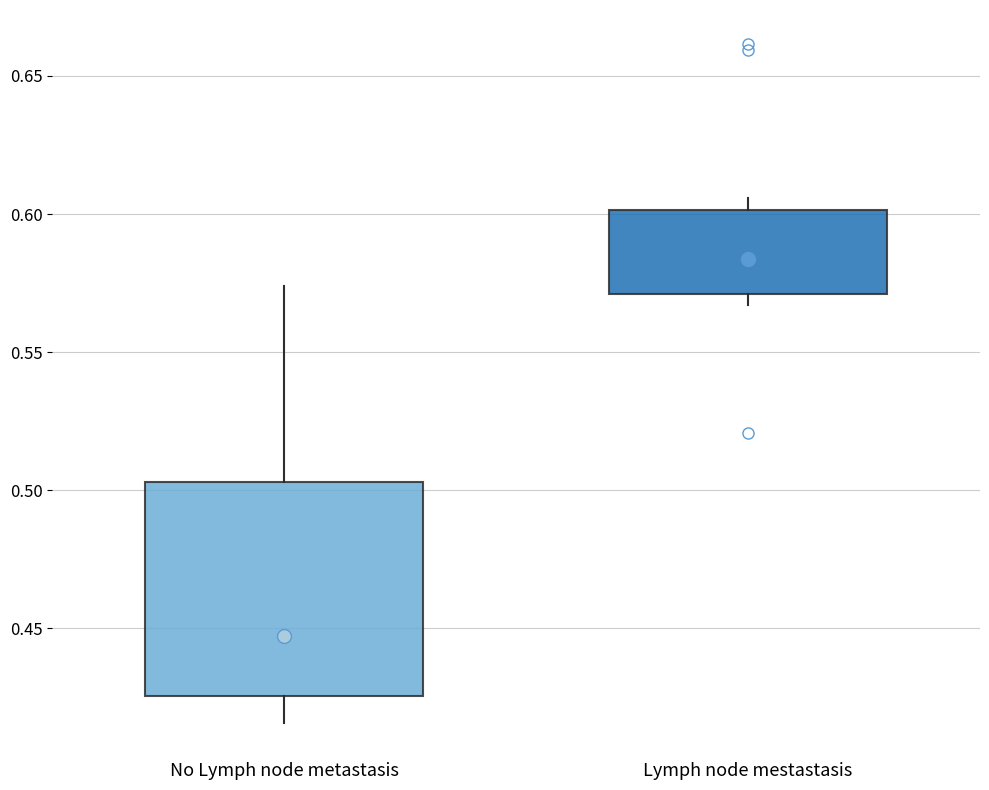

Where does the median line of the box for Lymph node mestastasis sit on the y-axis? The values are not printed on the chart, so give them approximately, as read against the axis.

0.585